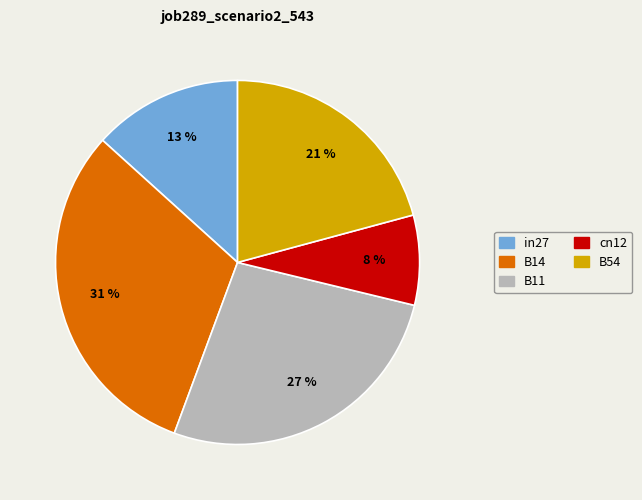

How many slices are in this pie chart?

5